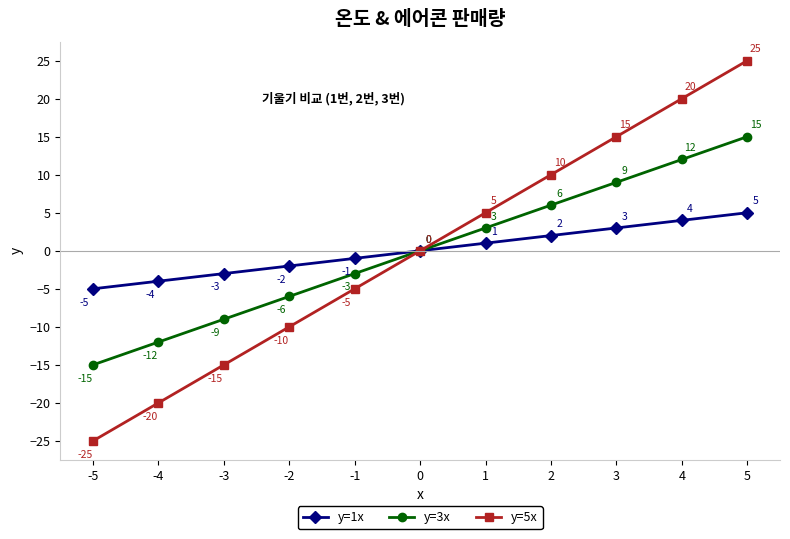

Is it true that y=1x equals 6 at 4?

False